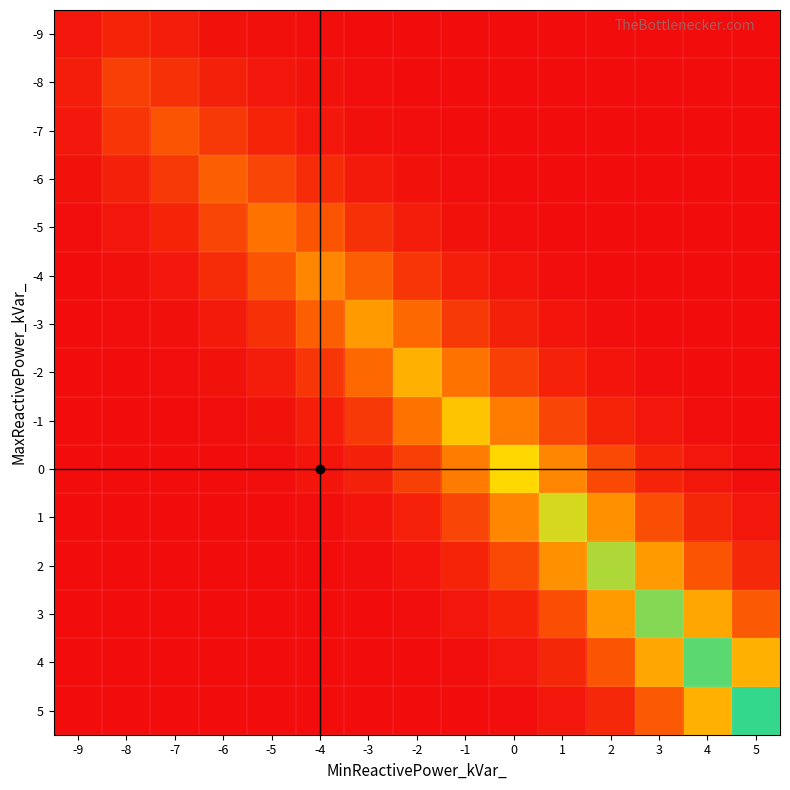

Which has a higher value, -6 or -3?

-6